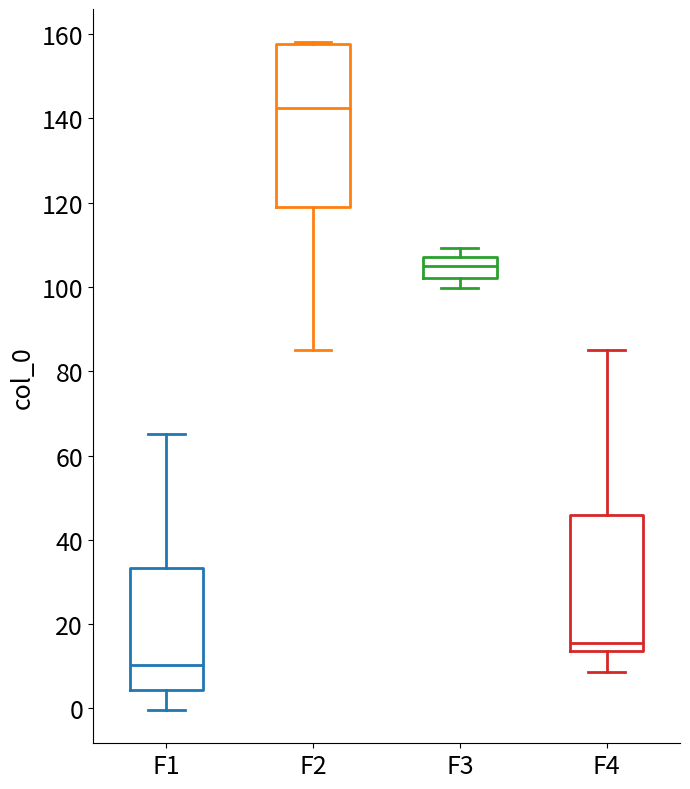

Reading left to right, read every box against the y-axis: the position of its median line, the range the box covers, and the ends of its whiskers. The values are not printed on the chart, so give them approximately, as read against the axis.

F1: median 10, box 4 to 34, whiskers 0 to 66
F2: median 142, box 120 to 158, whiskers 86 to 158
F3: median 104, box 102 to 108, whiskers 100 to 110
F4: median 16, box 14 to 46, whiskers 8 to 86